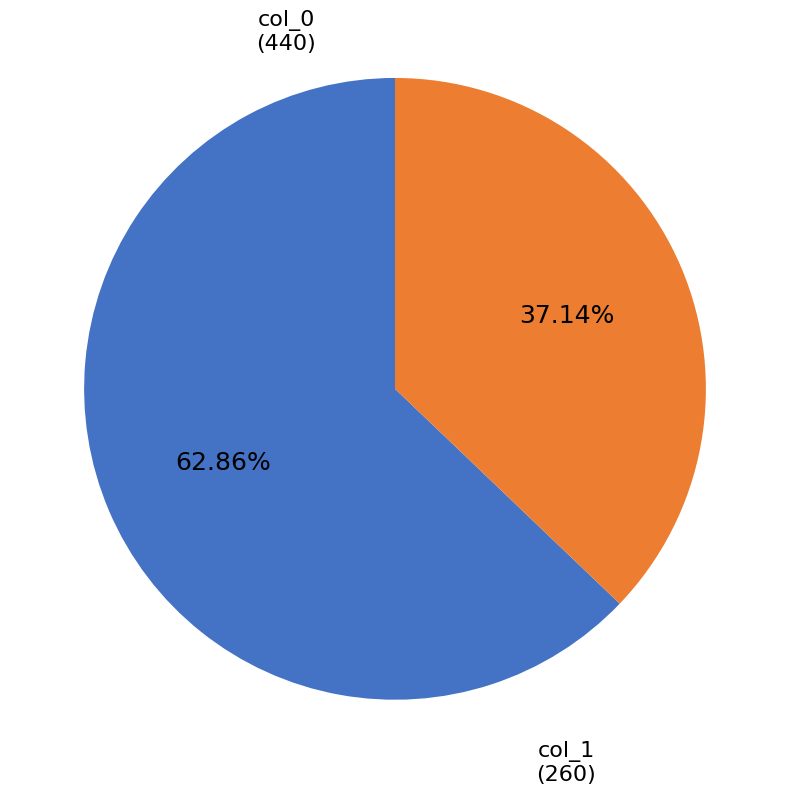

Combined, do col_1 and col_0 account for over 50%?

Yes